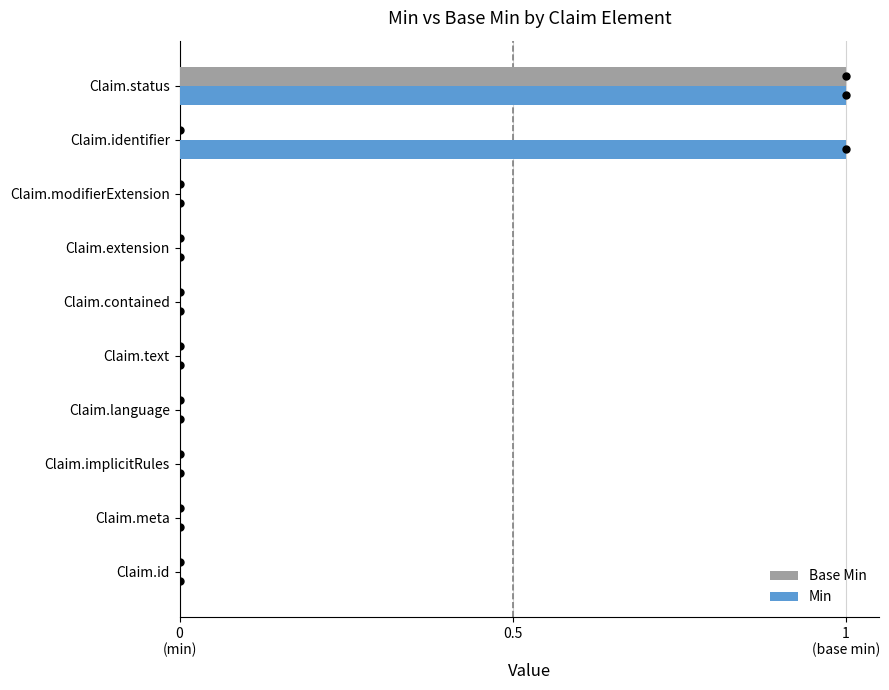

What are all the series names shown in the legend?

Base Min, Min